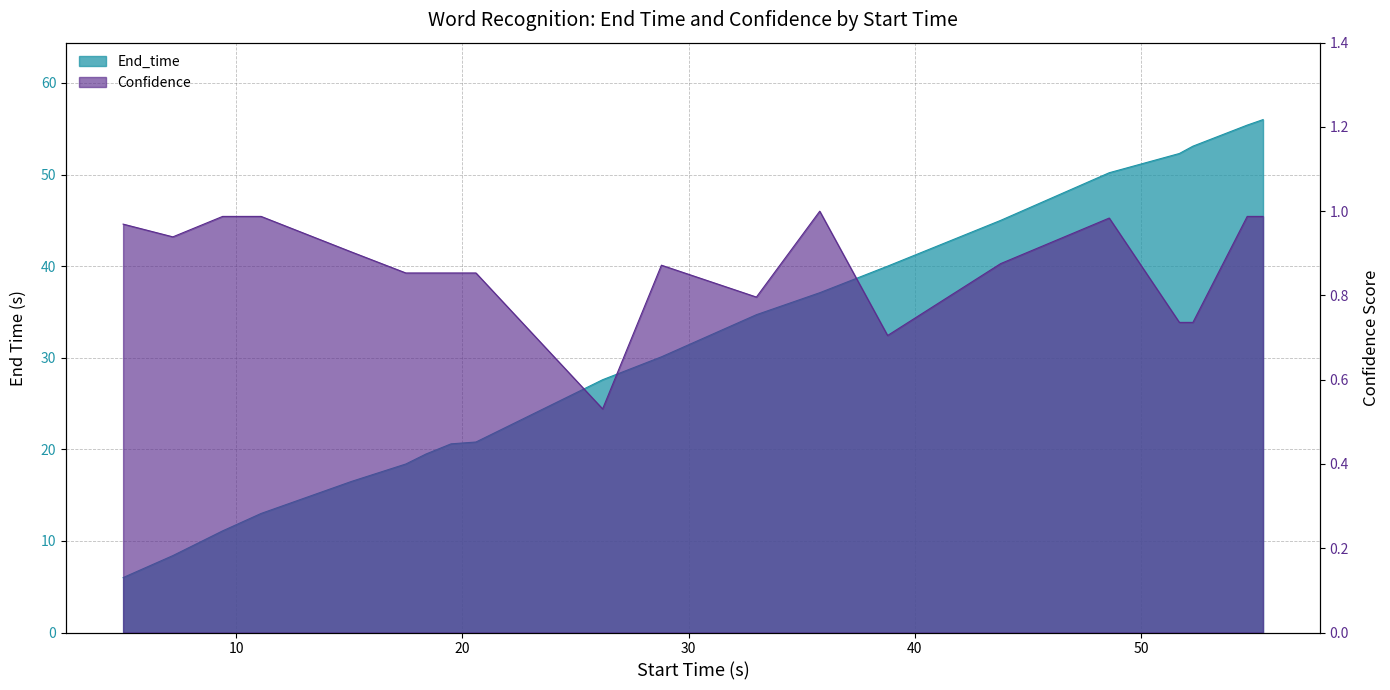

Where is the first local minimum for Confidence?

7.2